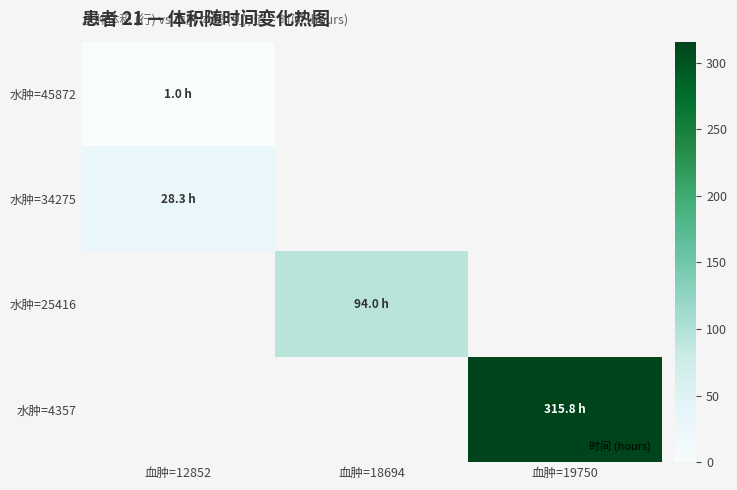

At which label does 水肿=45872 reach its peak?

血肿=12852